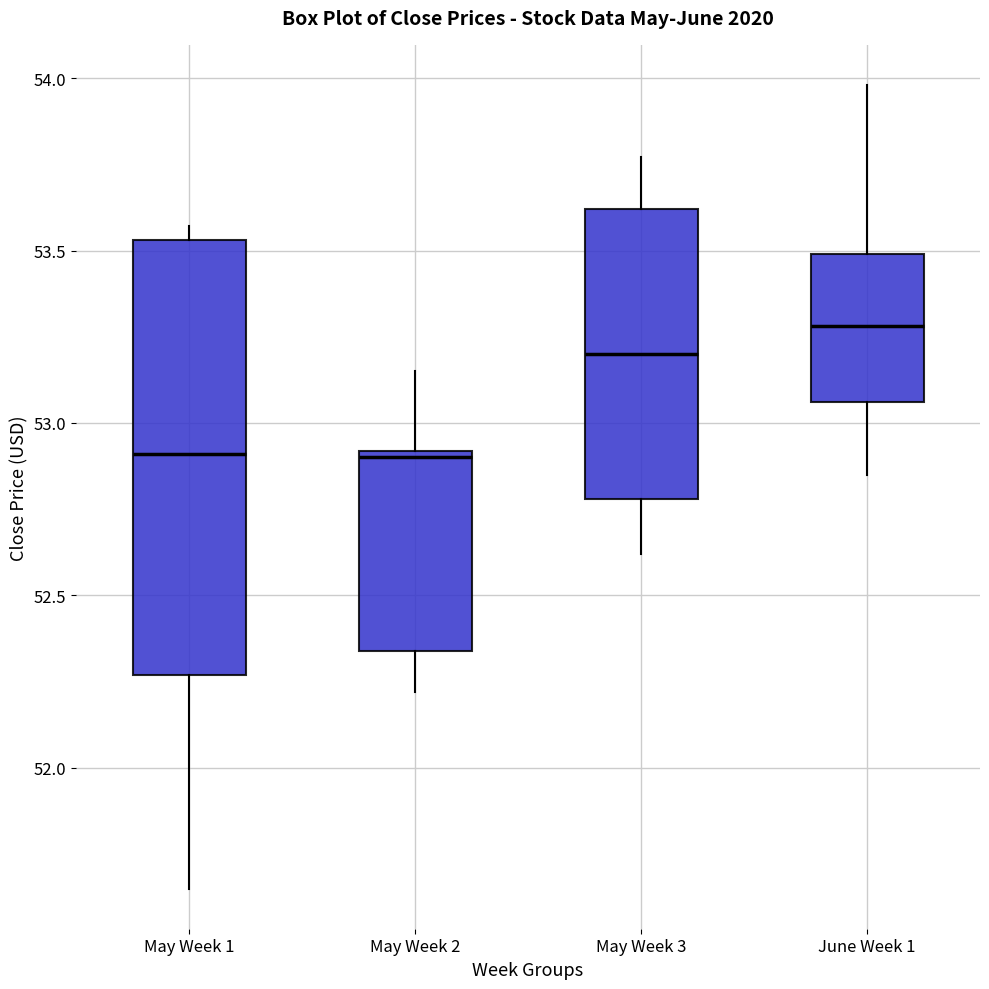

Comparing the boxes themselves (not the whiskers), which one is the tallest?

May Week 1